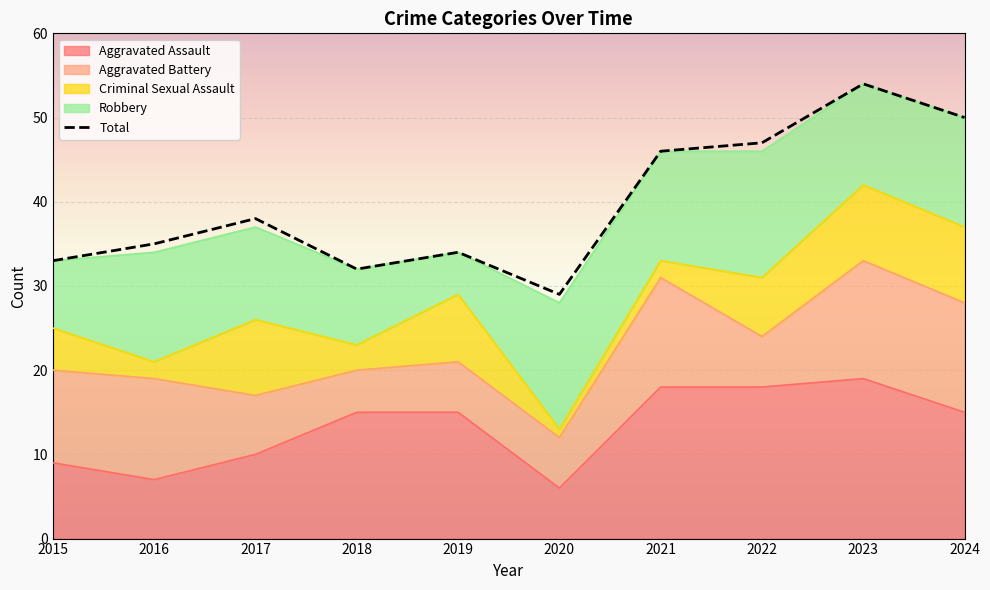

Which series has the largest total across all categories?

Total